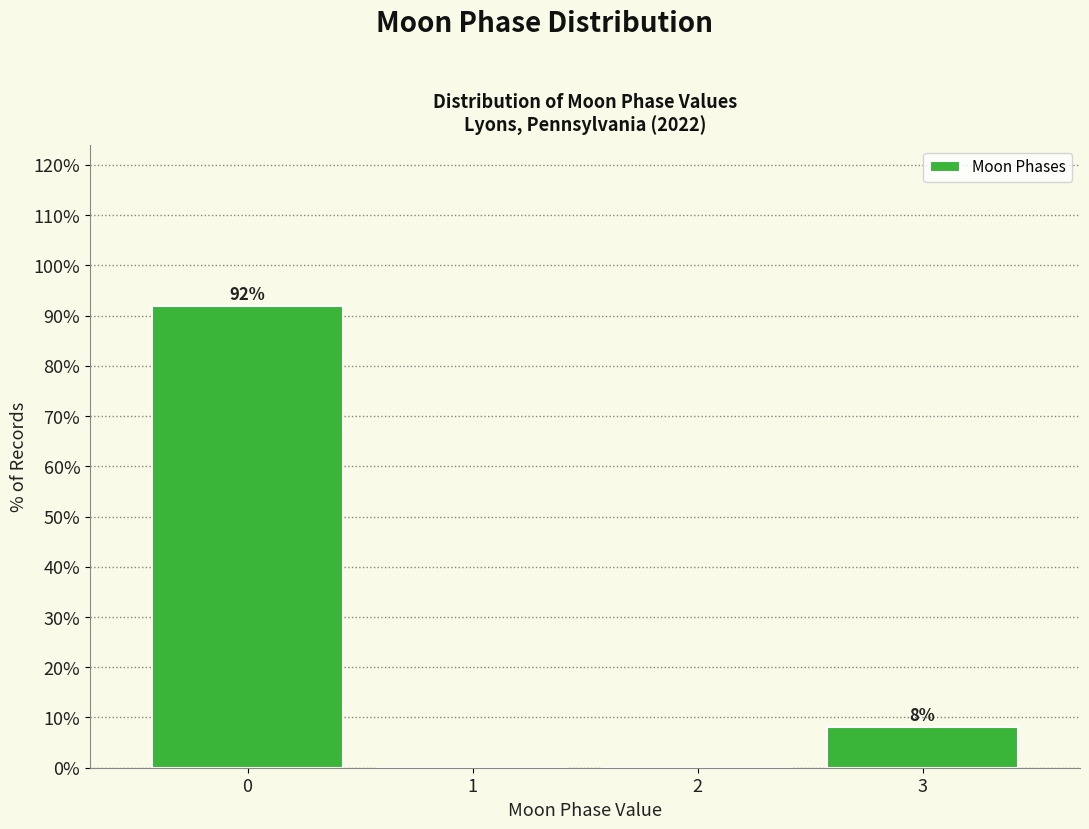

Where is the data nearest to the value 45?

3